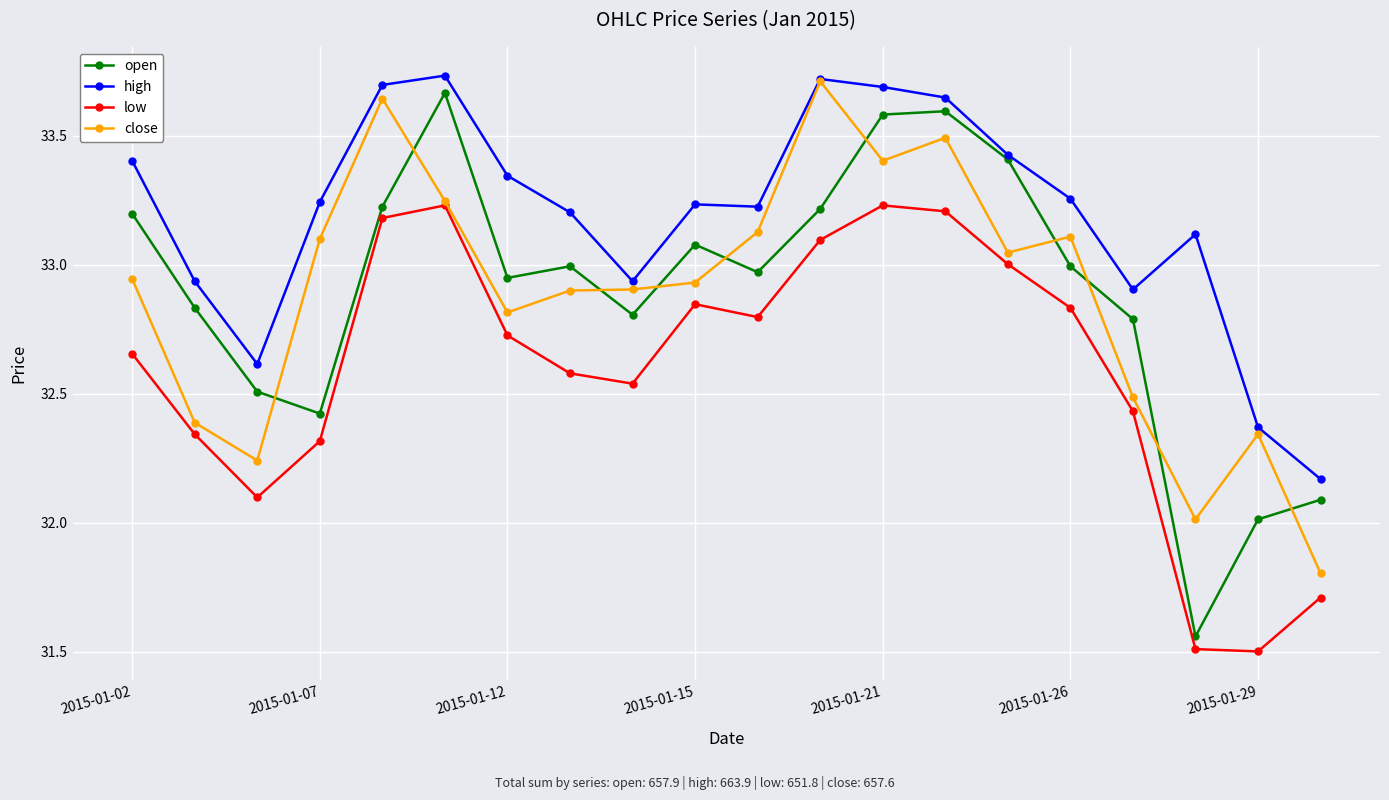

Which series has the largest total across all categories?

high